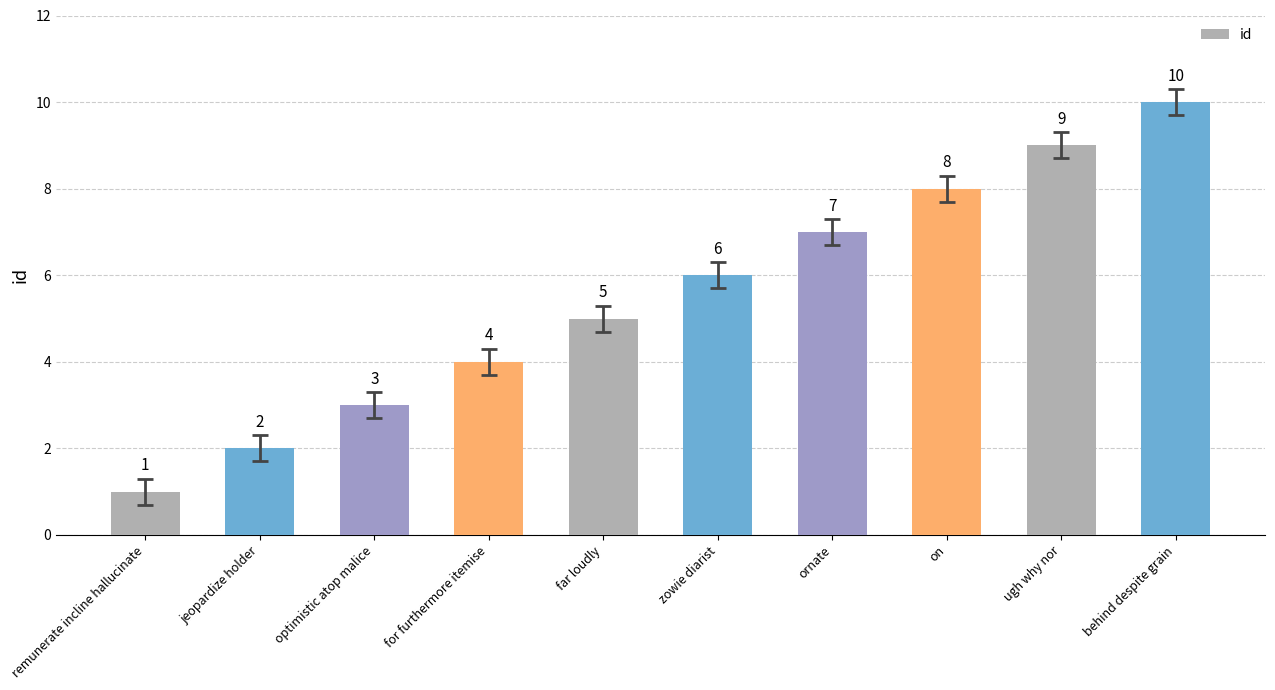

Does the chart contain stacked bars?

No